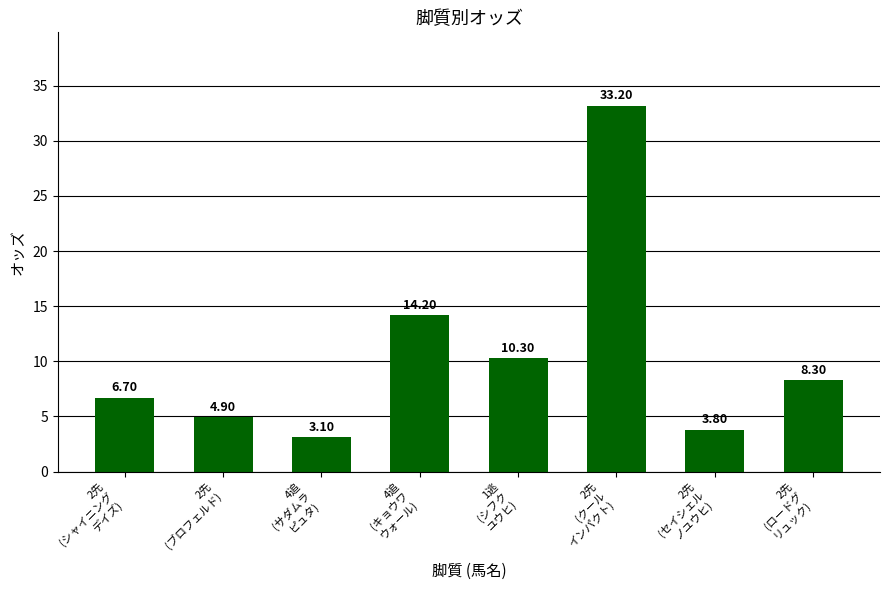

What is the value of the 6th bar from the left?

33.2